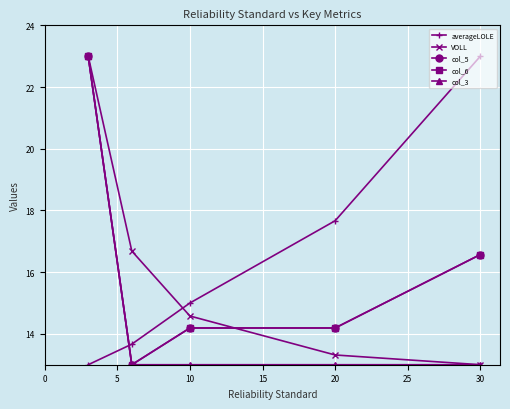

What is the highest value of the col_6 series?

23.0